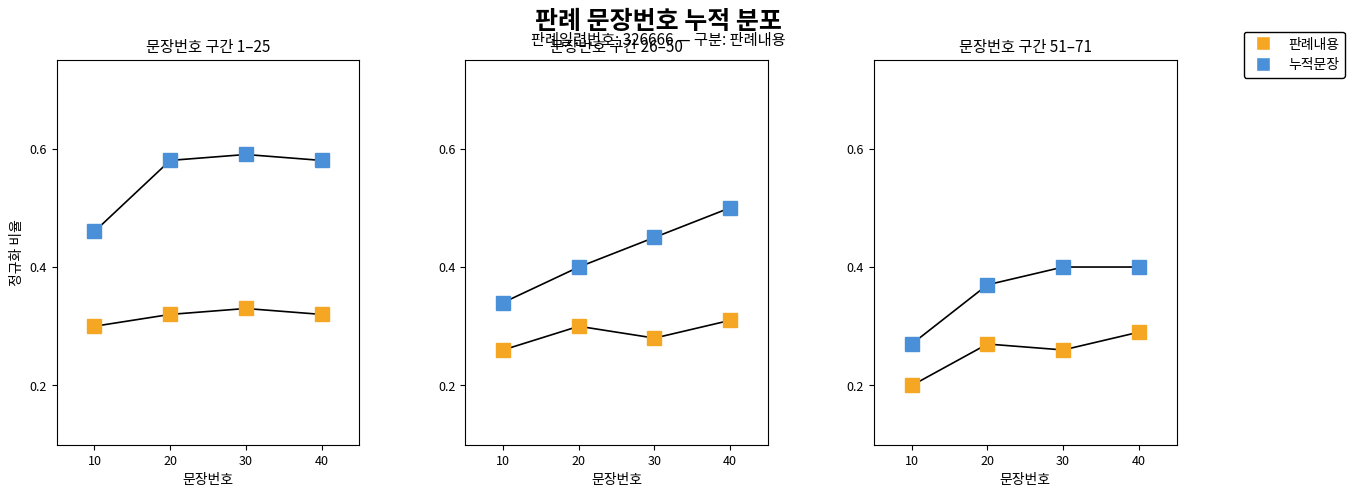

List the labels in order of 판례내용 value, largest first.

40, 20, 30, 10